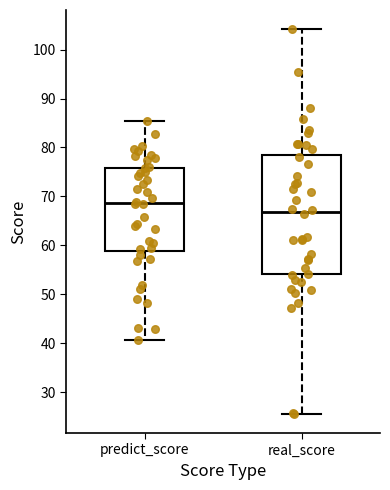

Which box's median line is the highest?

predict_score